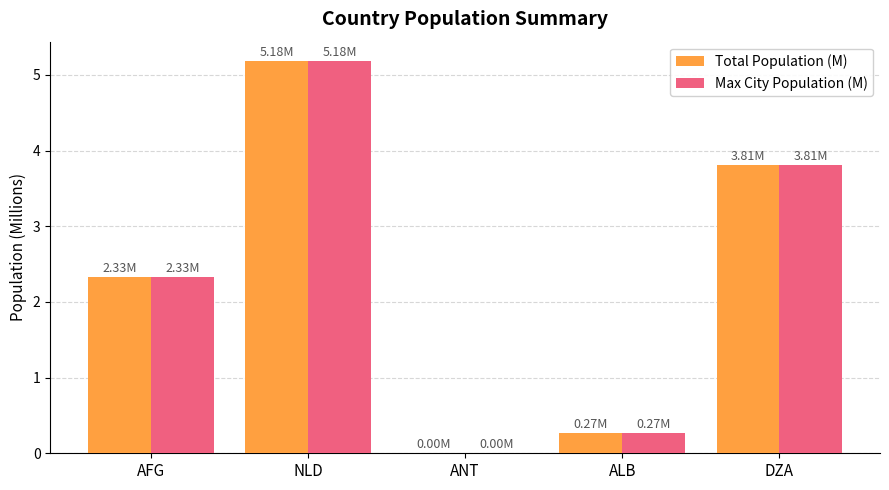

Where does the Total Population (M) series first go above 2?

AFG